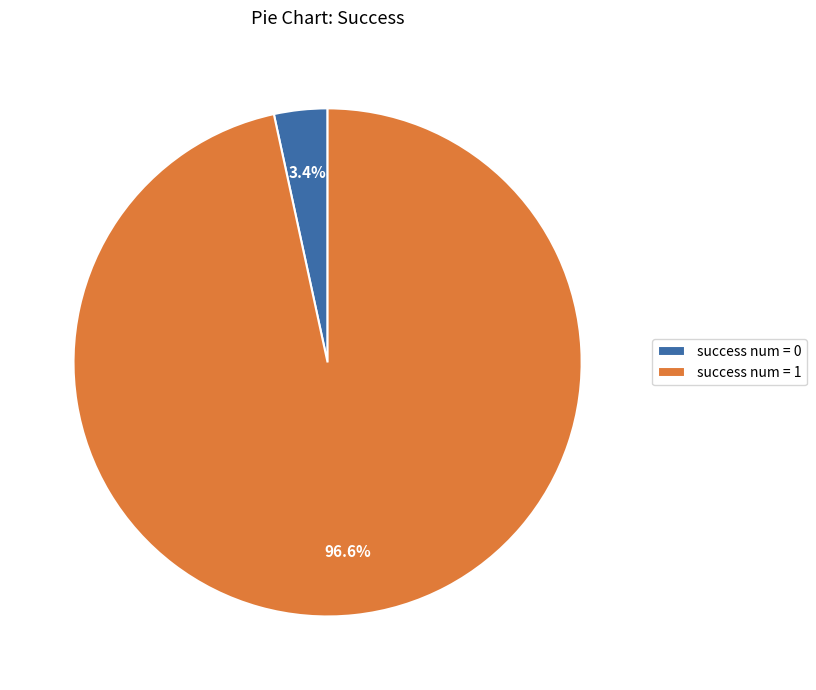

Between success num = 0 and success num = 1, which is larger?

success num = 1